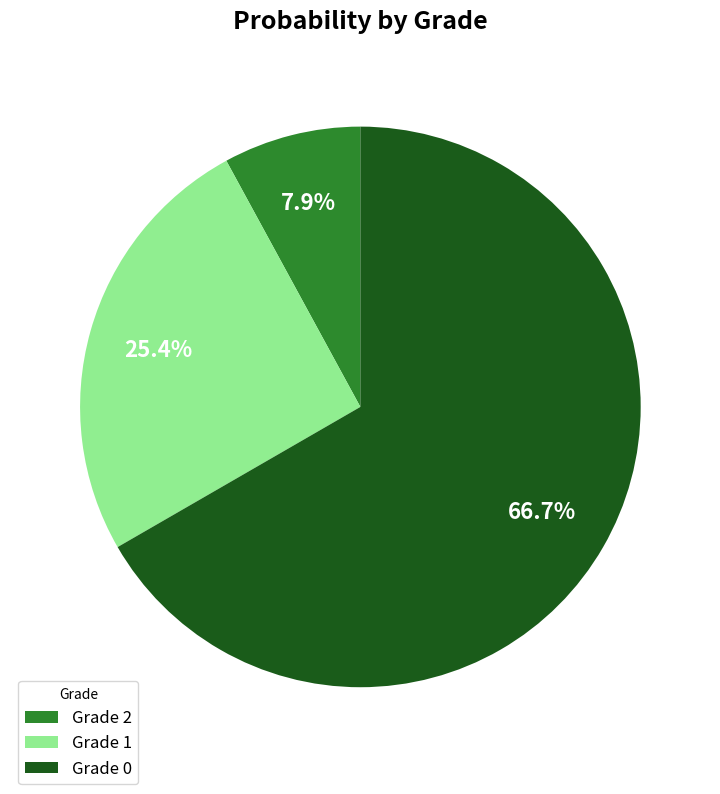

How many segments does this pie chart have?

3